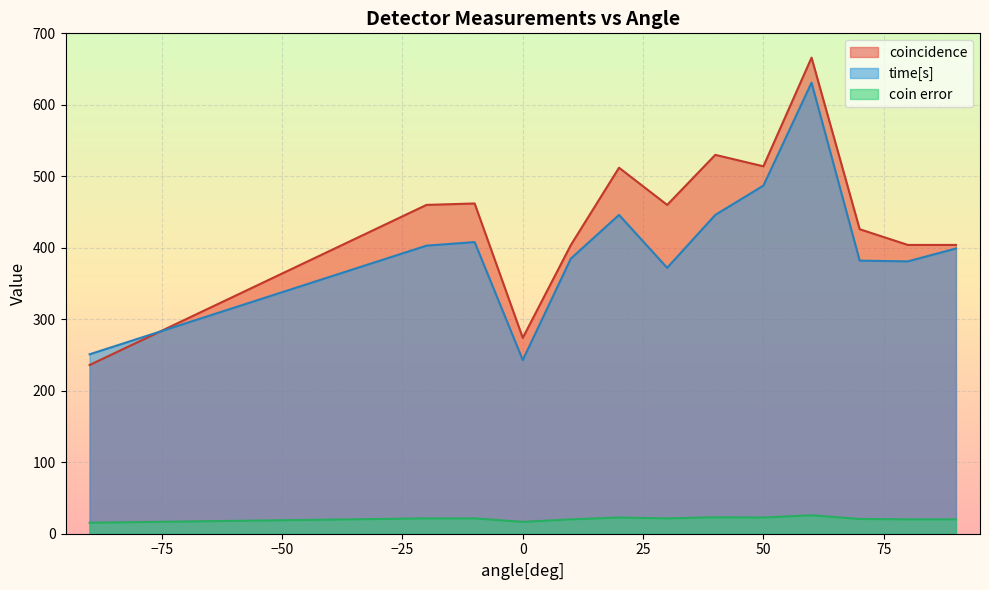

Which series has the largest total across all categories?

coincidence